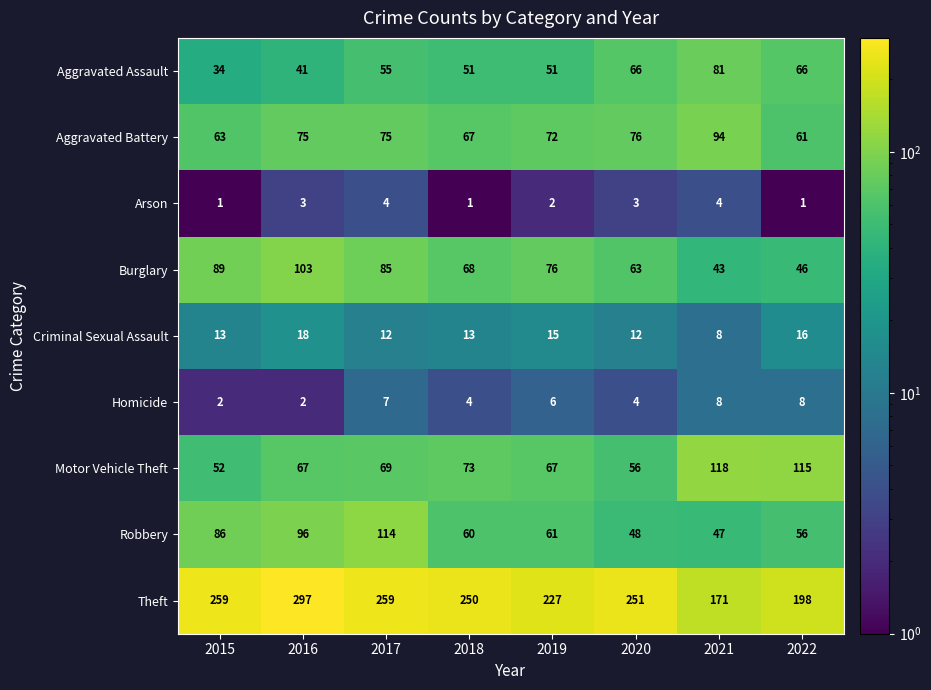

Is the value of Theft at 2018 greater than the value of Motor Vehicle Theft at 2020?

Yes